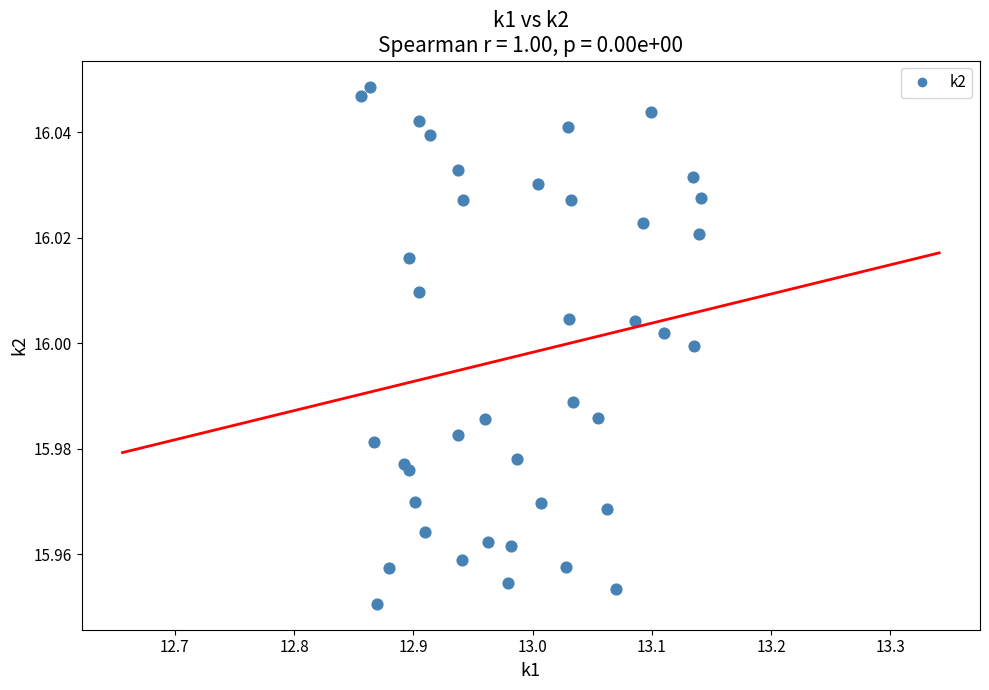

What is the range of X values (max minus min)?

0.3